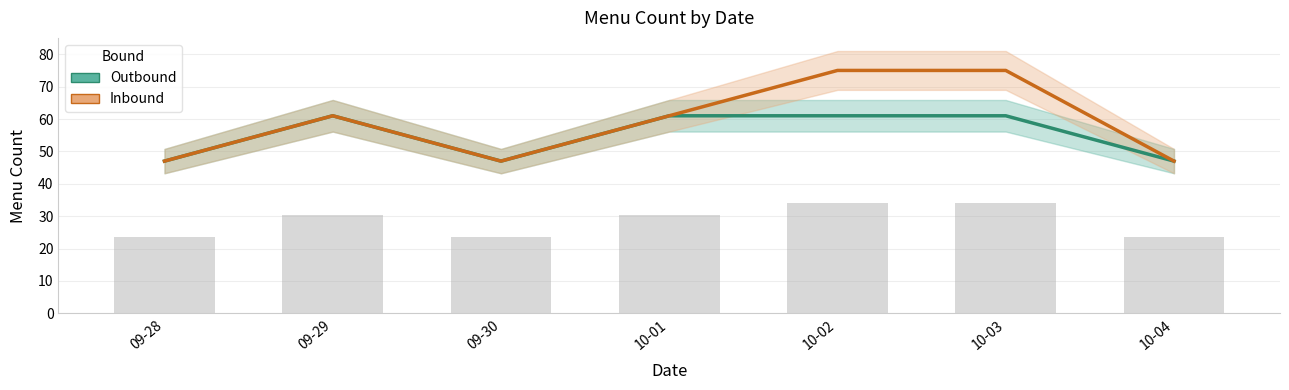

At which category is the sum across all series the highest?

10-02